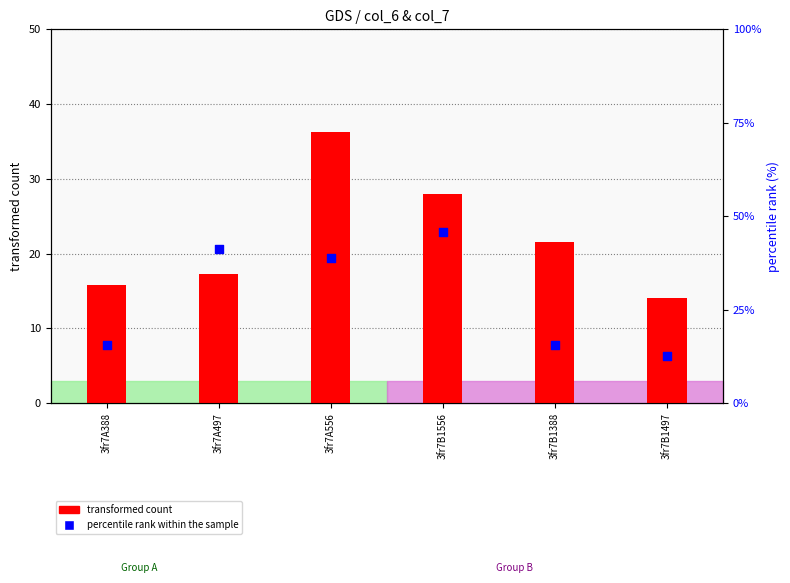

At how many categories does at least one series exceed 16?

4